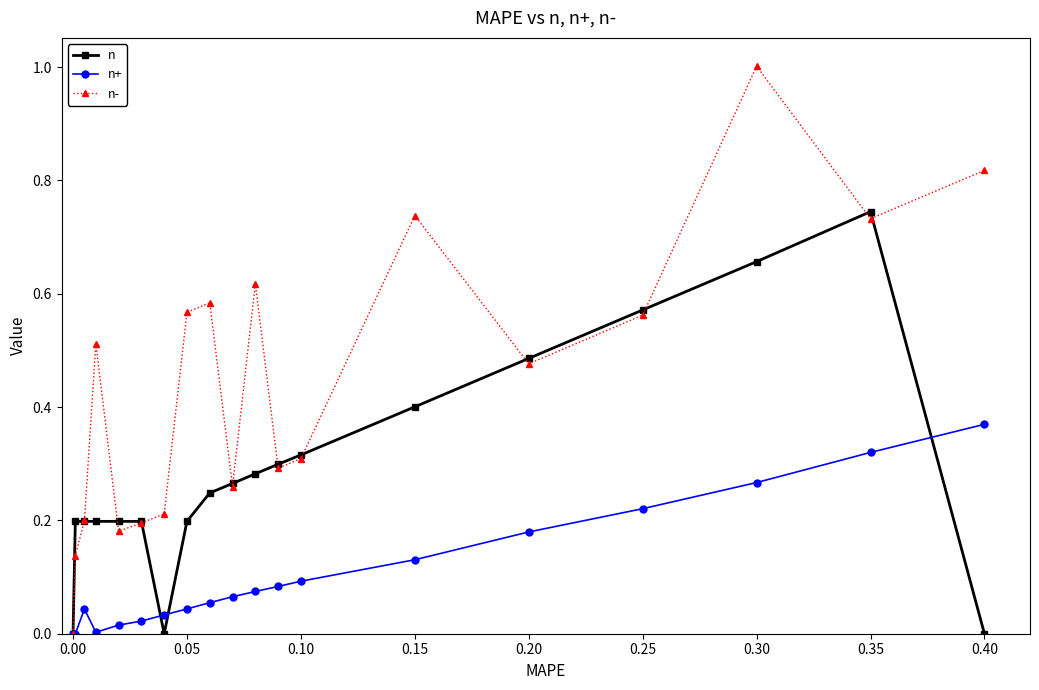

Does the chart display data point markers on the line(s)?

Yes